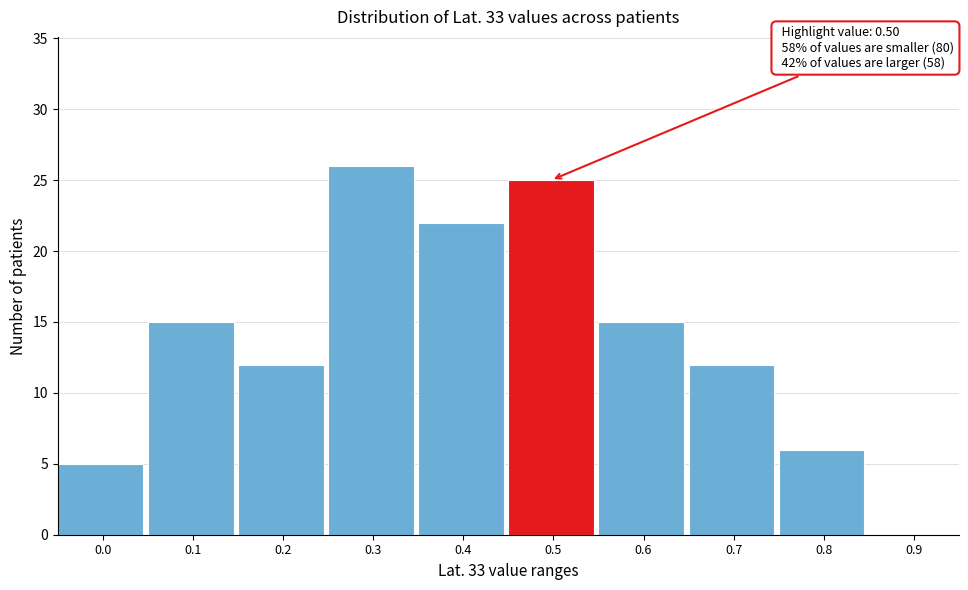

Reading right to left, transcribe all the data shown in this chart.

0.9=0	0.8=6	0.7=12	0.6=15	0.5=25	0.4=22	0.3=26	0.2=12	0.1=15	0.0=5